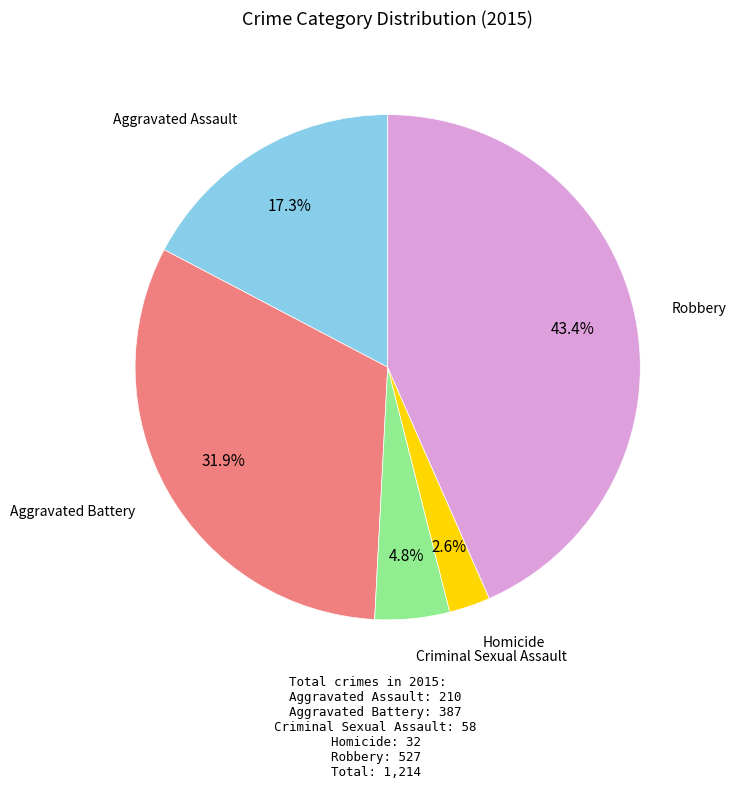

What percentage is NOT represented by Homicide?

97.4%